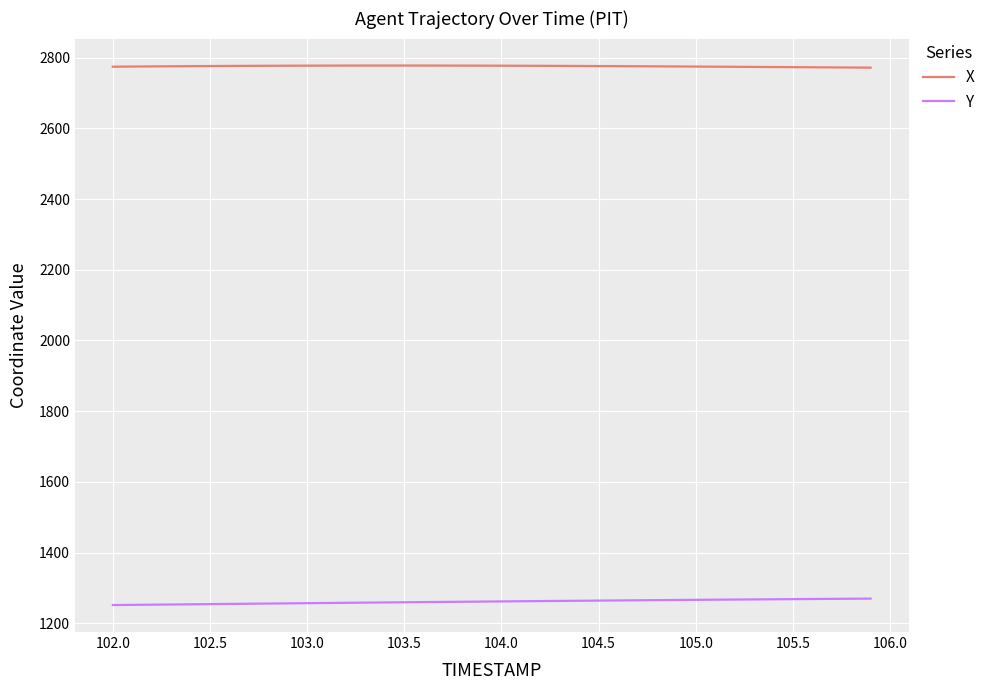

What is the smallest value displayed?

1251.5